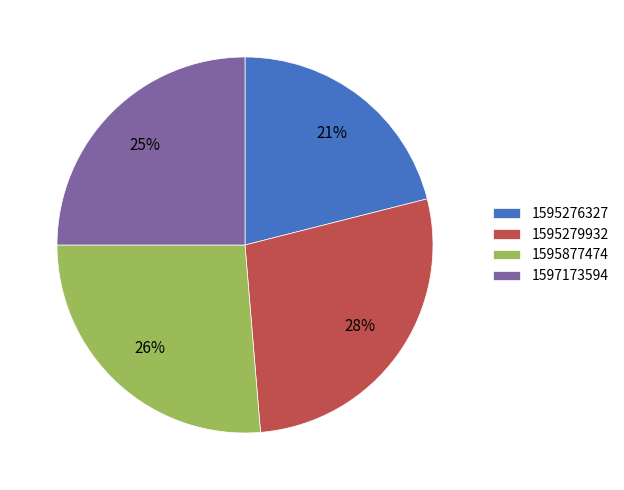

Rank the categories by value from lowest to highest.

1595276327, 1597173594, 1595877474, 1595279932